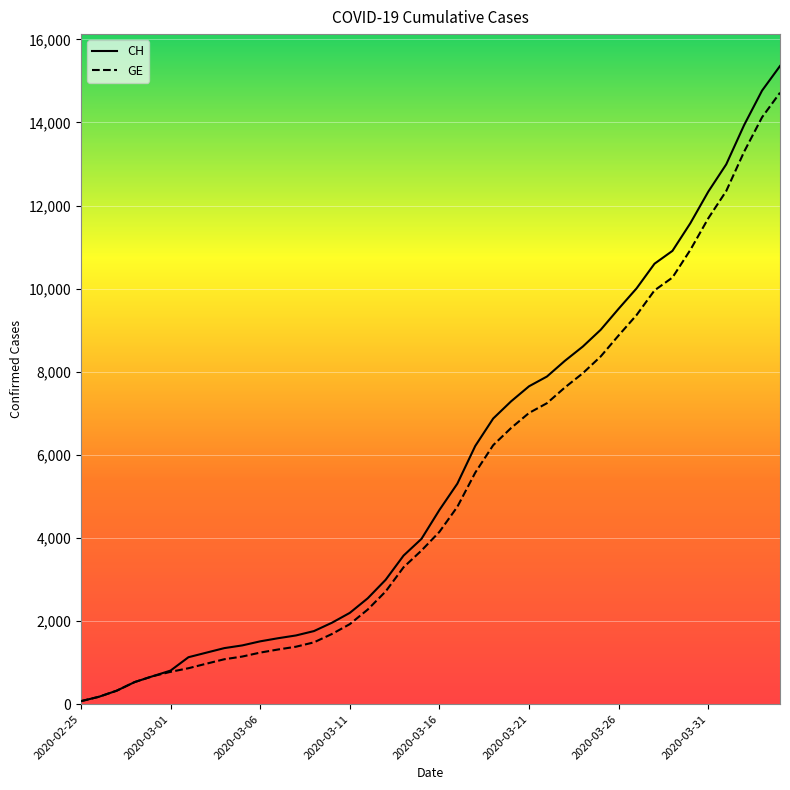

What is the maximum value for GE?

14717